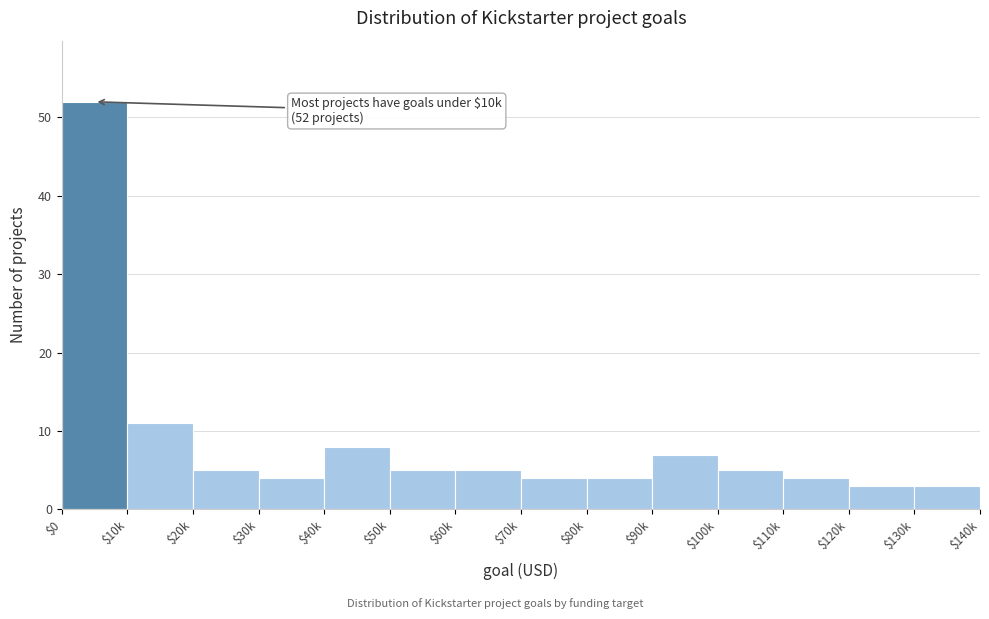

Reading right to left, list all the values displayed in this chart.

3	3	4	5	7	4	4	5	5	8	4	5	11	52